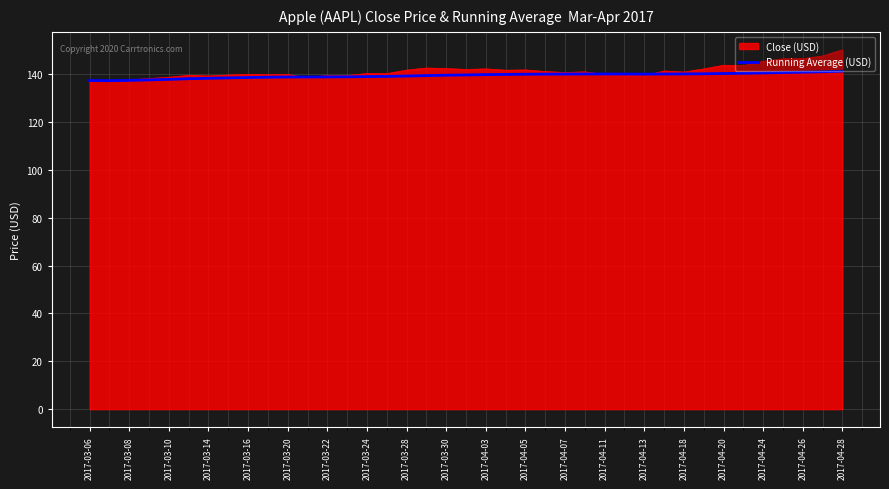

What is the smallest value displayed?

137.3